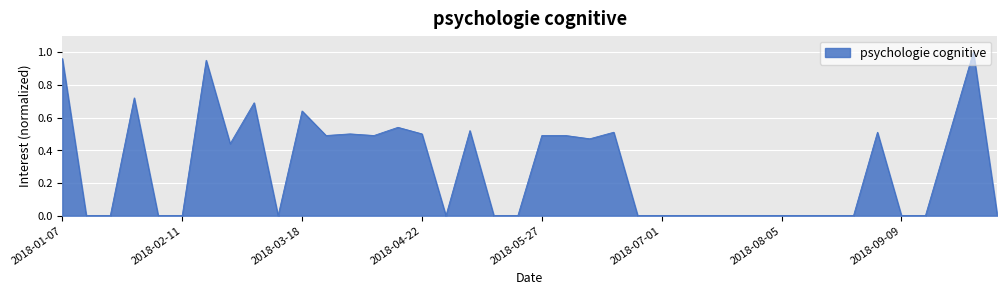

How many lines are shown in the chart?

1